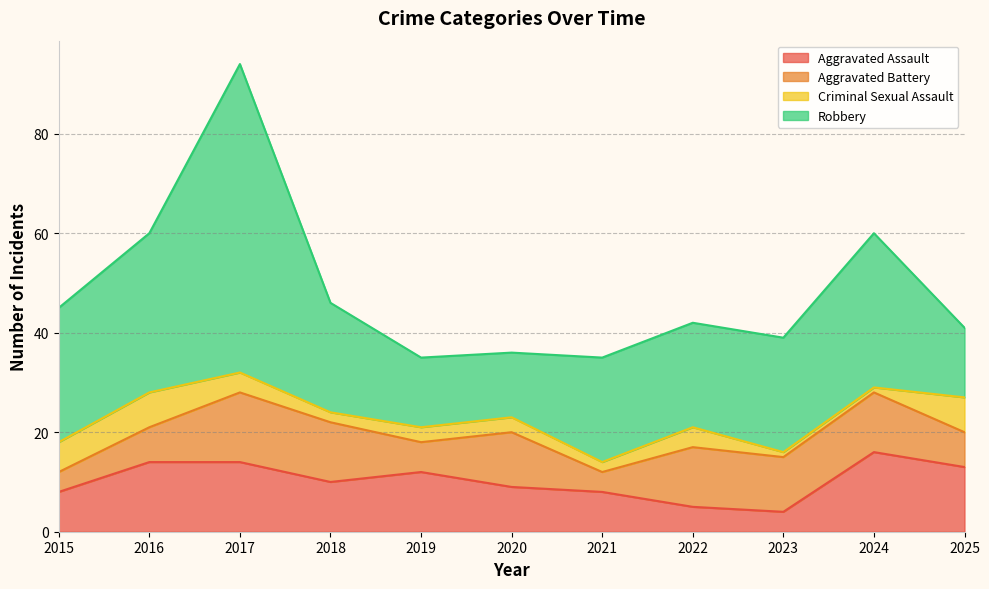

What value does the Aggravated Assault series have at 2025, to the nearest 5?

15